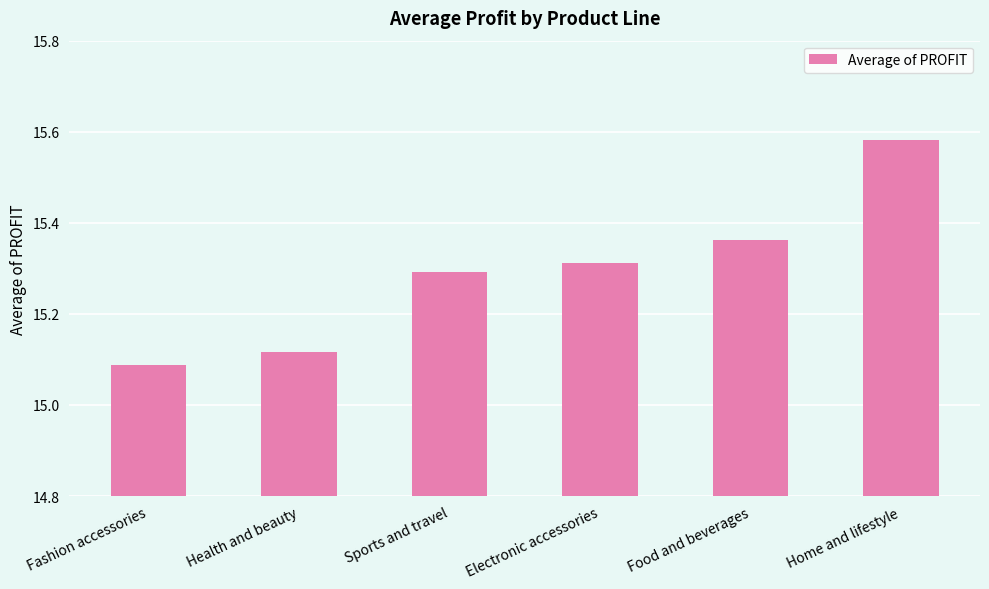

What is the label of the 2nd bar from the right?

Food and beverages